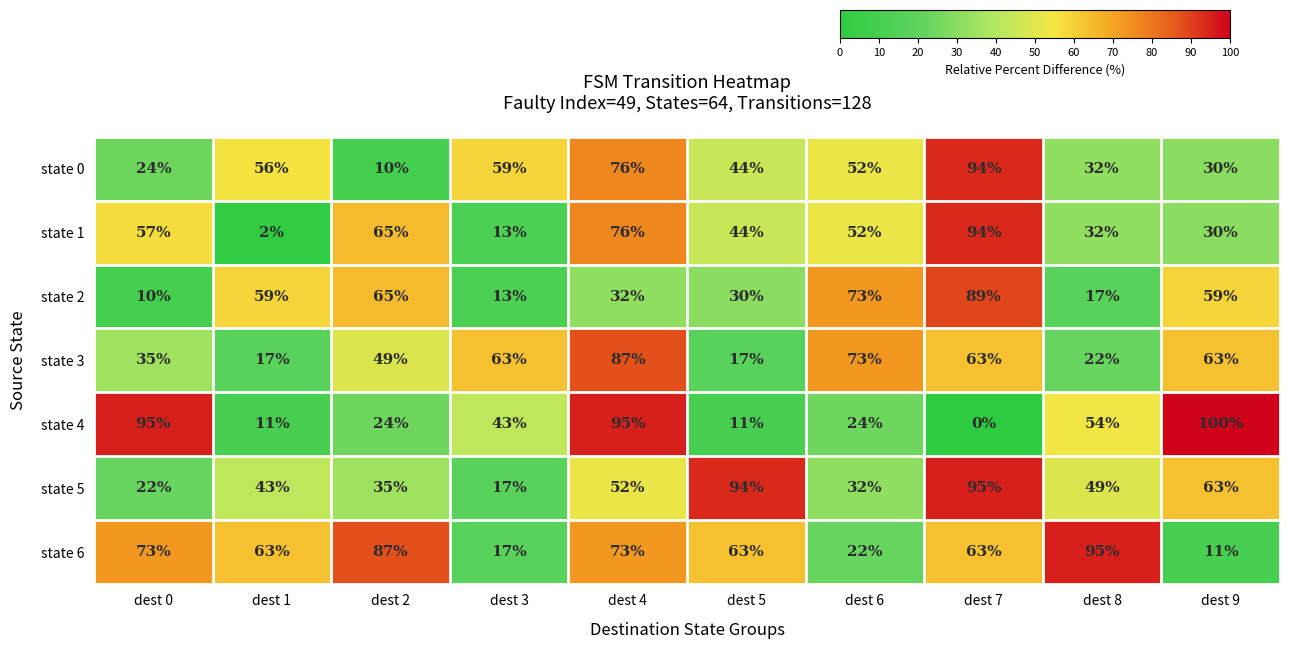

Which label corresponds to the smallest value in the chart?

dest 7